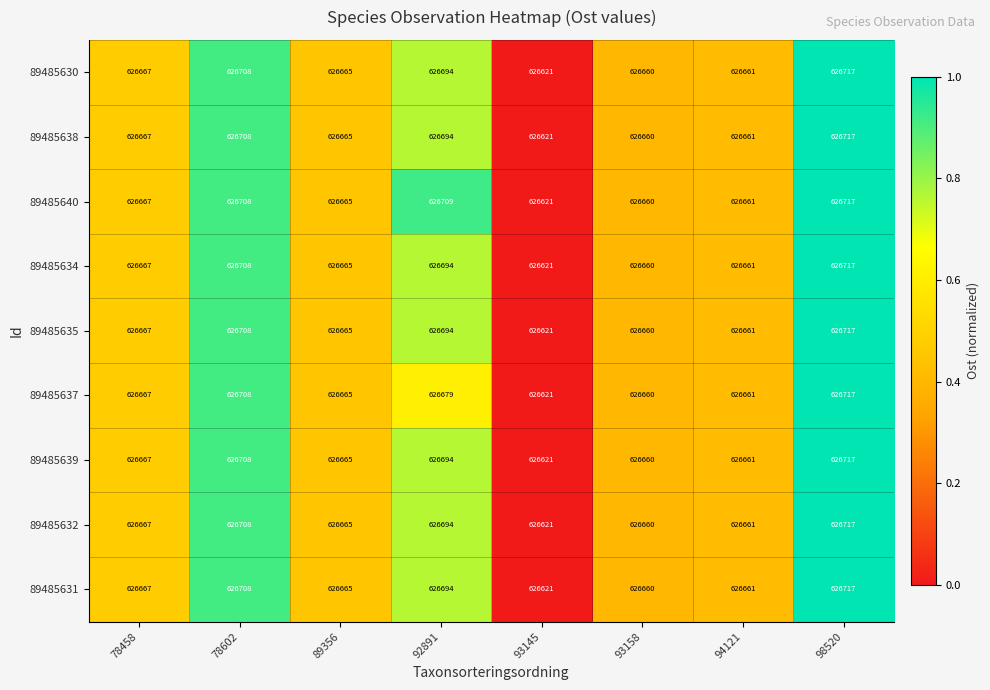

How many values in the 89485634 series are below 626667?

4